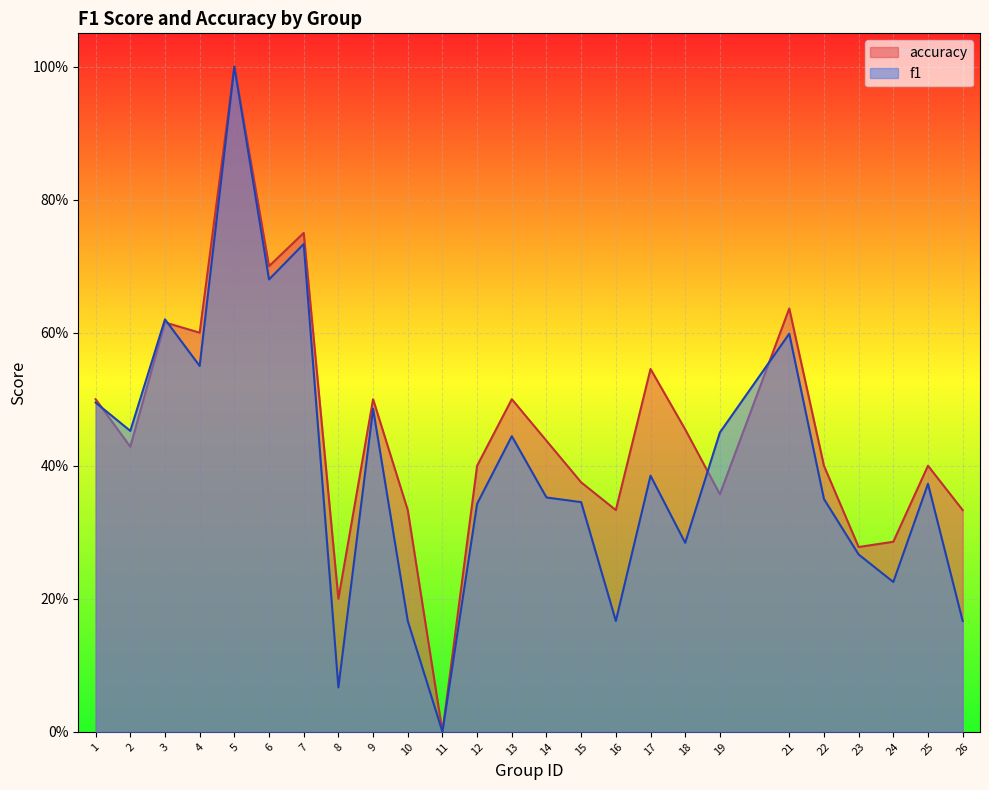

Reading right to left, transcribe all the data shown in this chart.

f1: 0.2	0.4	0.2	0.3	0.3	0.6	0.4	0.3	0.4	0.2	0.3	0.4	0.4	0.3	0.0	0.2	0.5	0.1	0.7	0.7	1.0	0.6	0.6	0.5	0.5
accuracy: 0.3	0.4	0.3	0.3	0.4	0.6	0.4	0.5	0.5	0.3	0.4	0.4	0.5	0.4	0.0	0.3	0.5	0.2	0.8	0.7	1.0	0.6	0.6	0.4	0.5